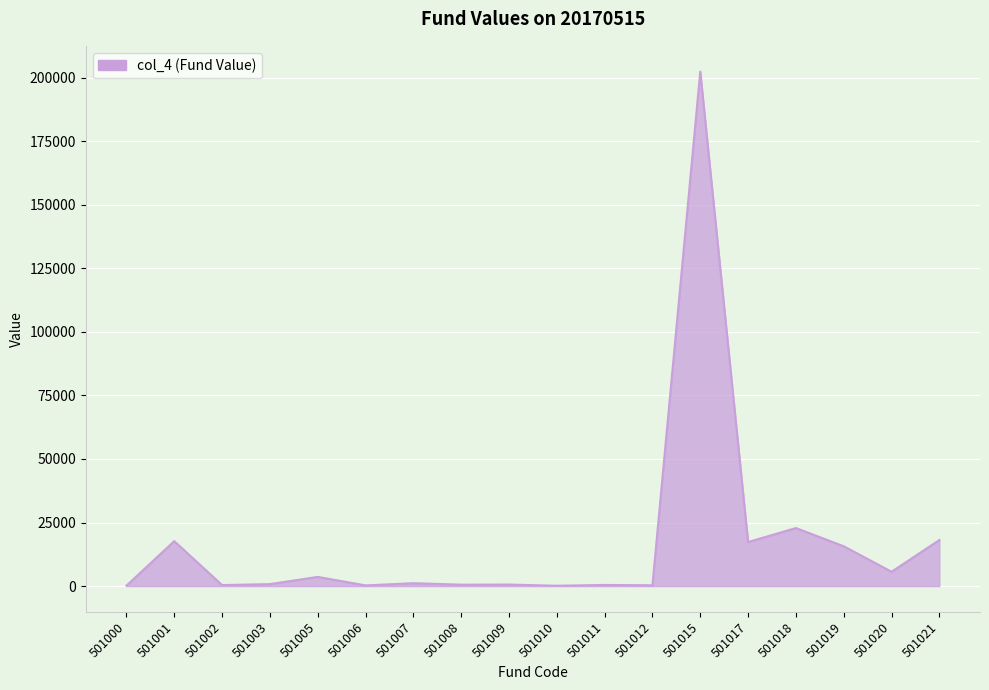

What is the maximum value shown in the chart?

202367.0